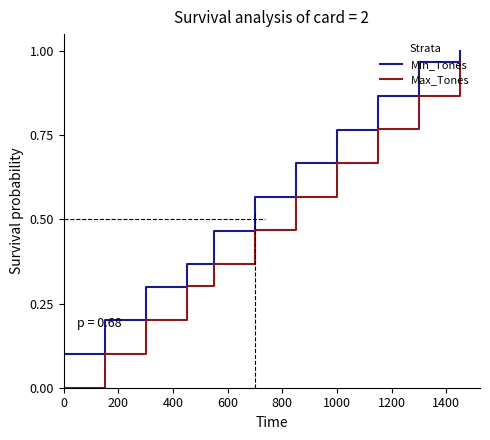

True or false: Max_Tones and Min_Tones cross at least once.

False